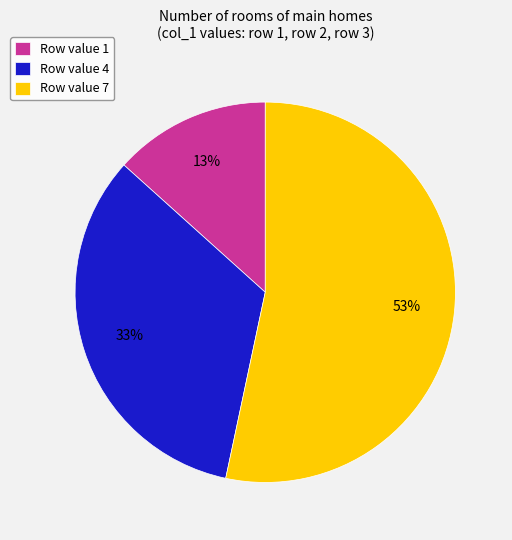

Which category has the smallest portion of the pie?

Row value 1